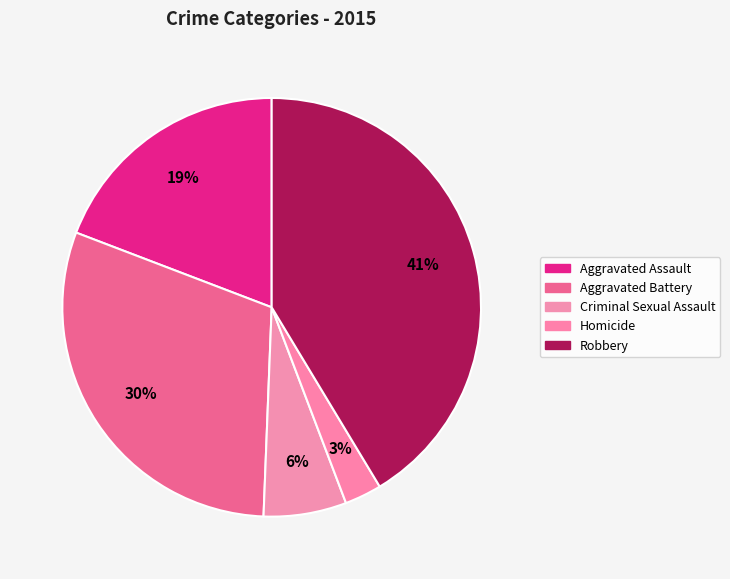

Is it true that Homicide is 12% of the pie?

False